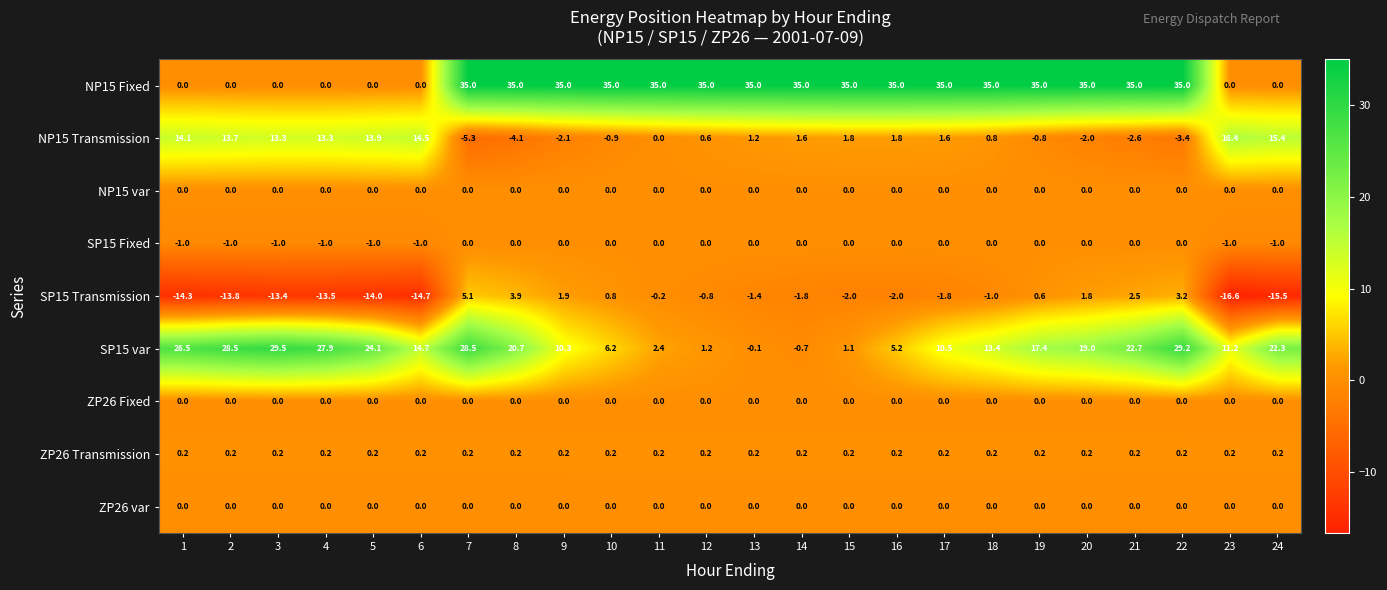

Is it true that NP15 Transmission equals -9.5 at 7?

False